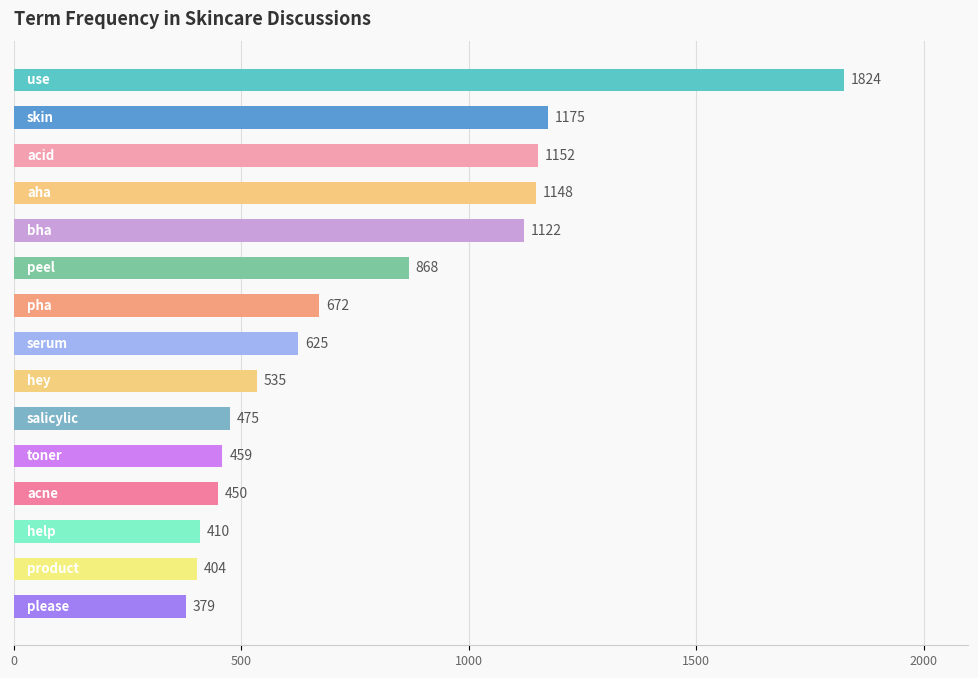

What is the smallest value displayed?

379